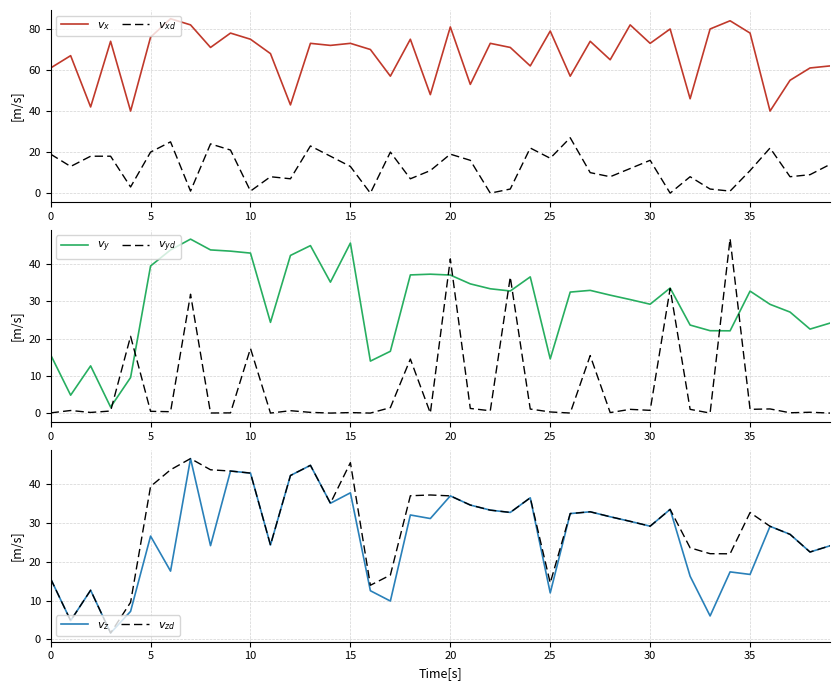

Between 5 and 17, which series saw the biggest shift?

$v_{y}$